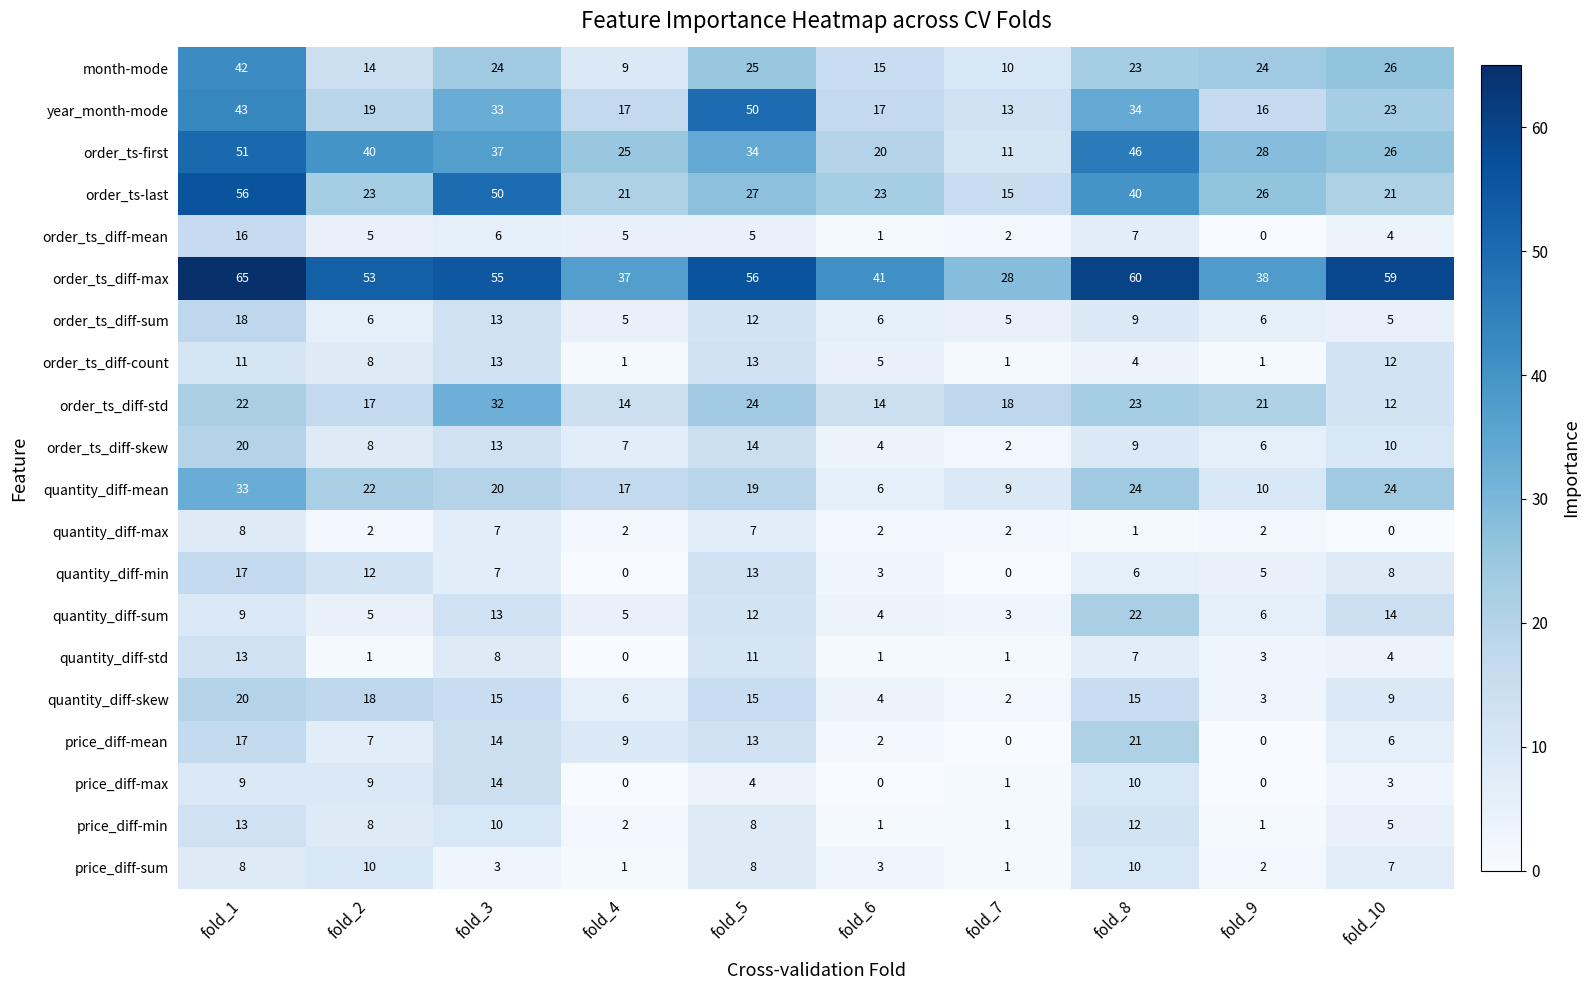

What value does the quantity_diff-max series have at fold_5?

7